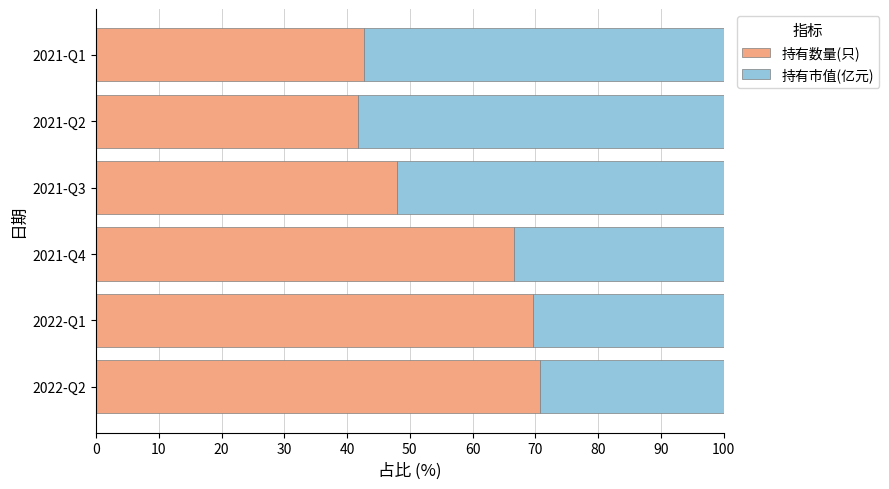

Where is 持有数量(只) nearest to the value 56?

2021-Q3